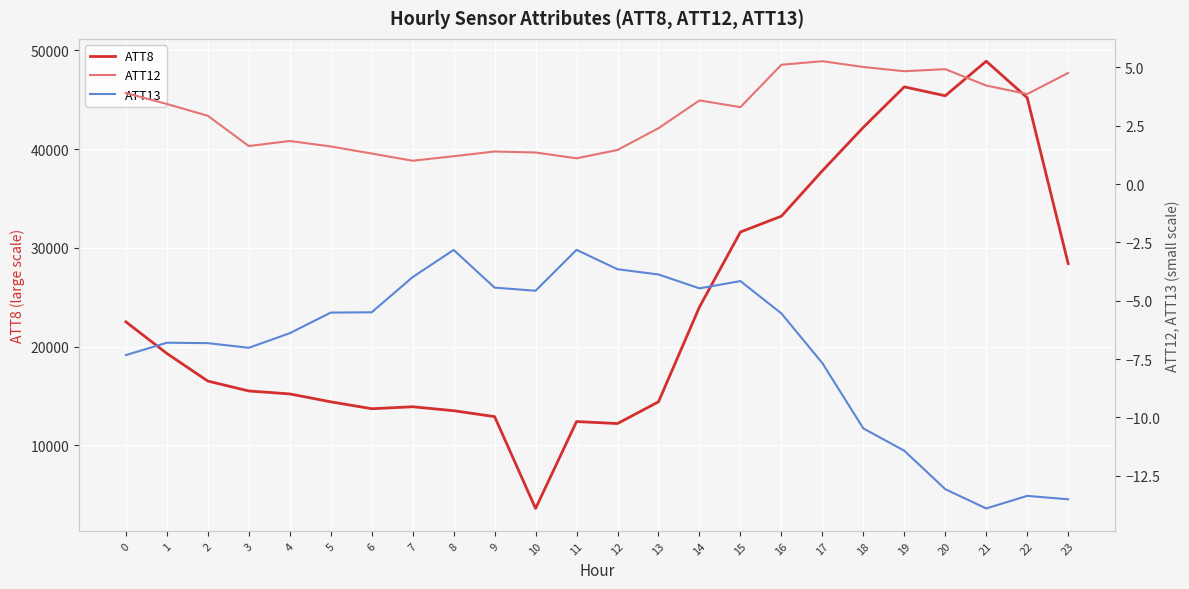

True or false: ATT12 has a value of 0.4 at 6.

False